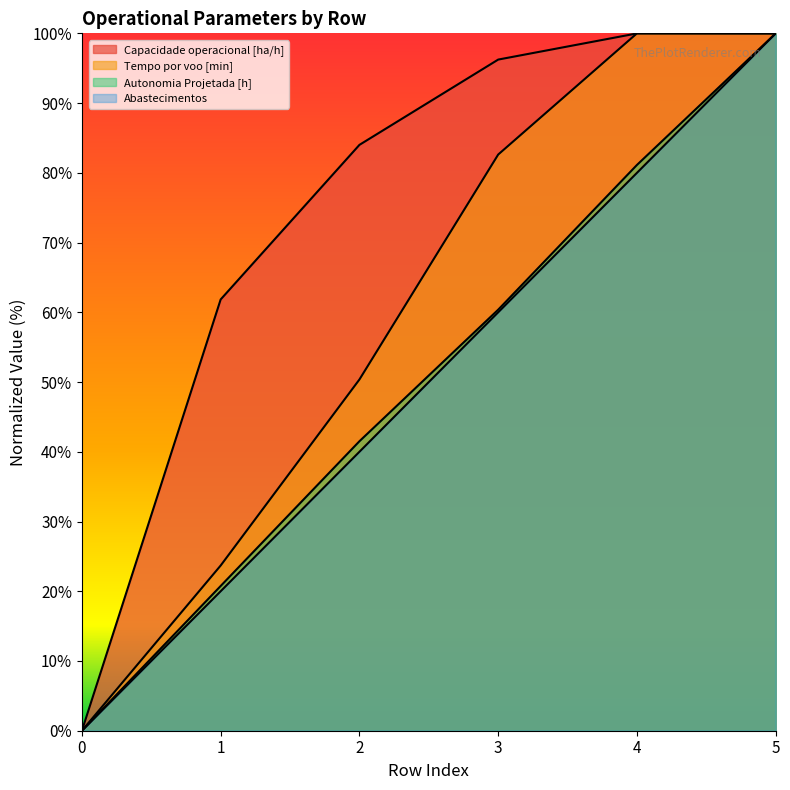

True or false: Tempo por voo [min] has a value of 82.6 at 3.

True